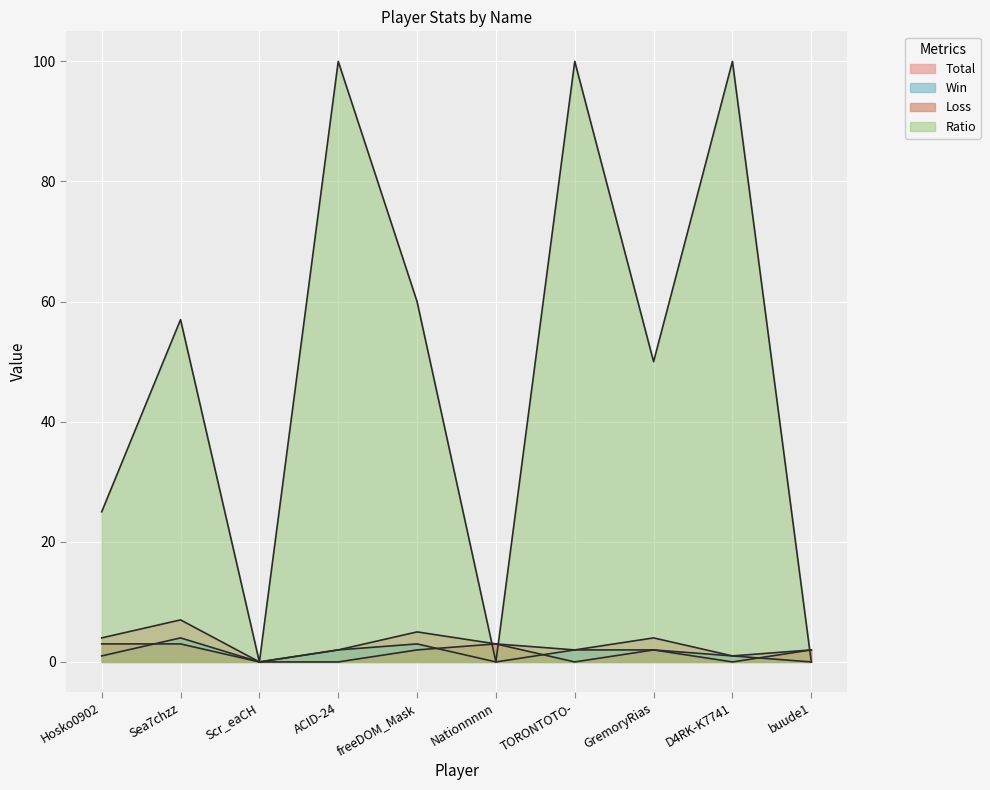

Reading left to right, what are all the values shown in this chart?

Total: 4	7	0	2	5	3	2	4	1	2
Win: 1	4	0	2	3	0	2	2	1	0
Loss: 3	3	0	0	2	3	0	2	0	2
Ratio: 25	57	0	100	60	0	100	50	100	0